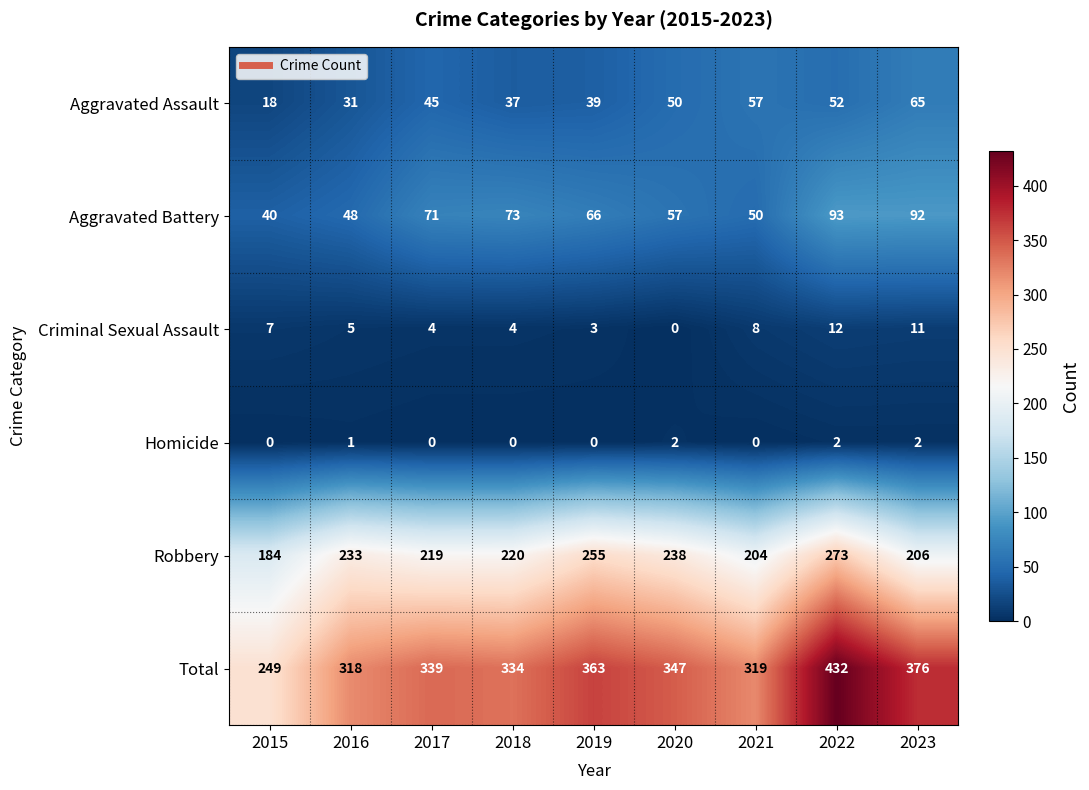

What is the spread (max minus min) of values at 2019?

363